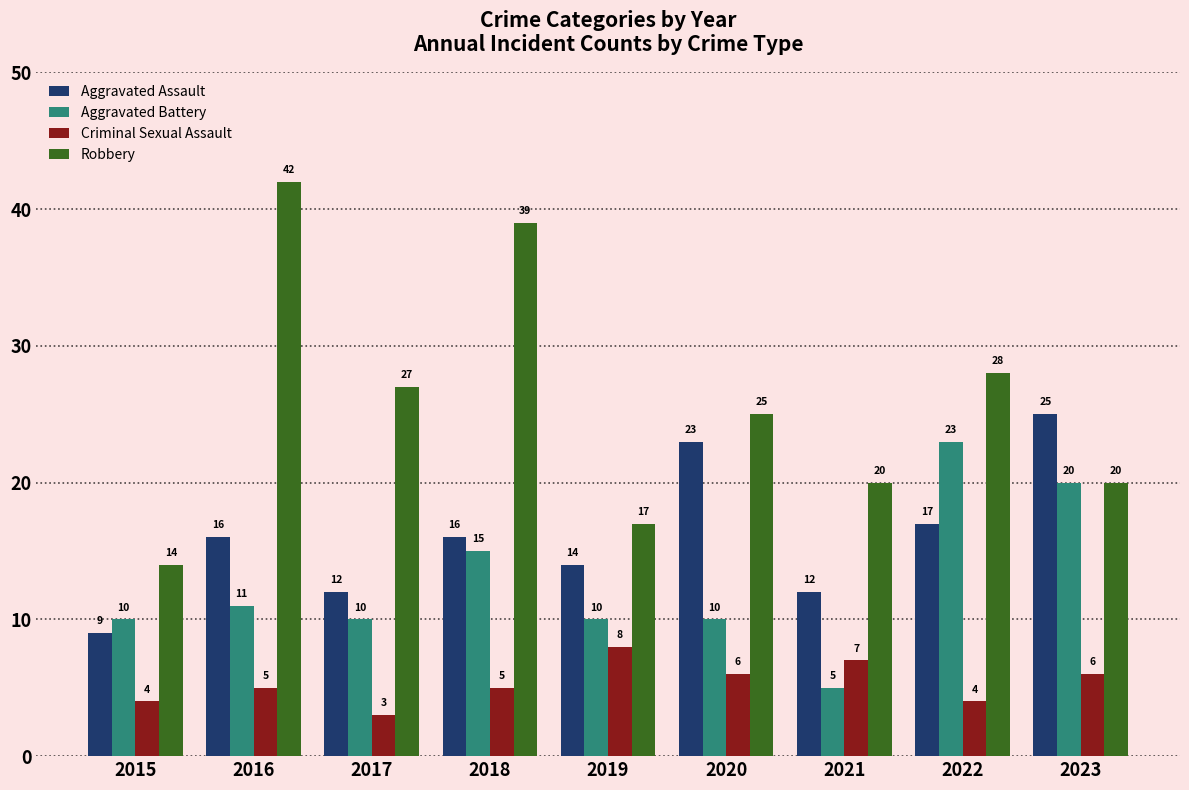

What is the greatest value displayed?

42